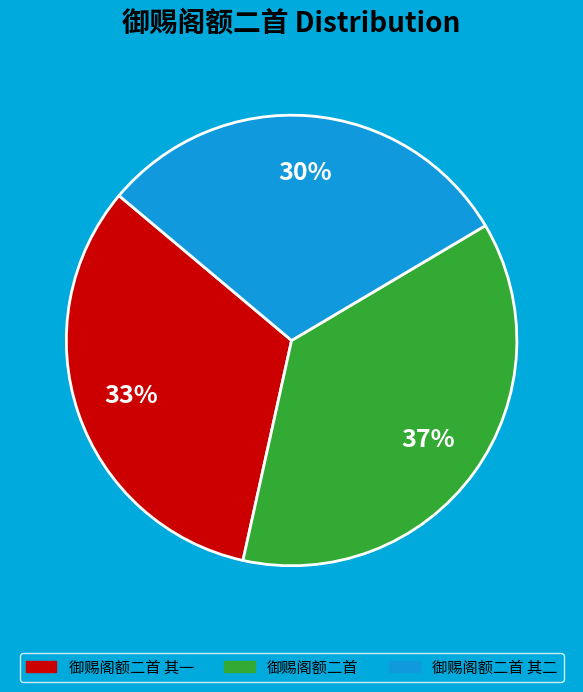

To the nearest percent, what is the average slice percentage?

33%